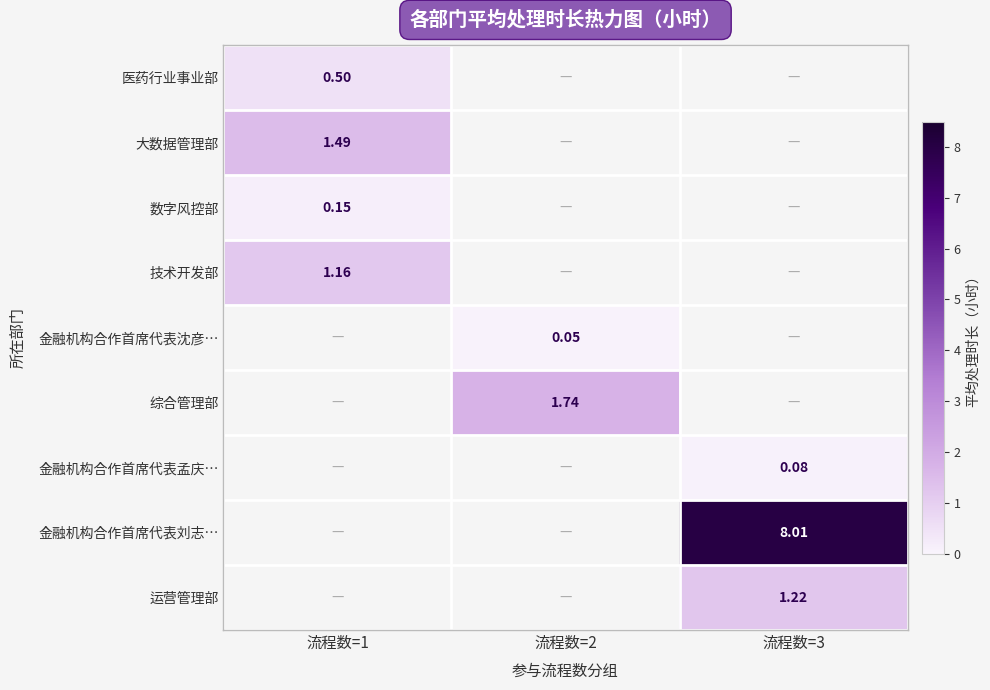

The value of 运营管理部 at 流程数=3 is 2.1. True or false?

False